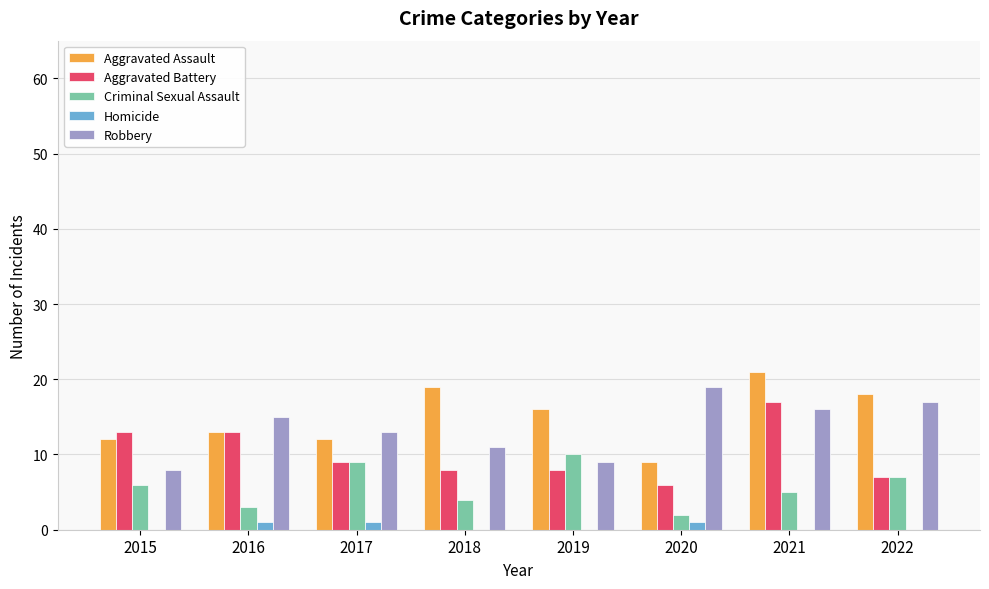

Is it true that Criminal Sexual Assault equals 10 at 2019?

True